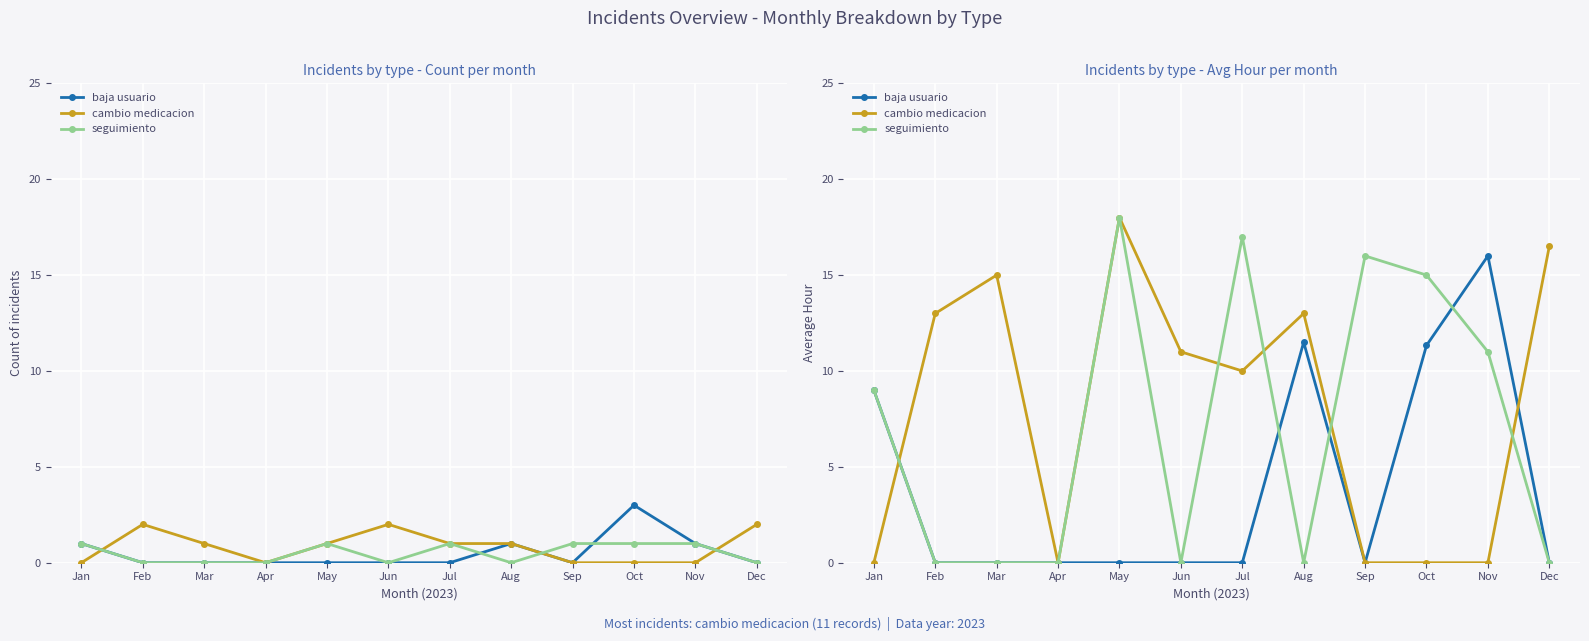

What is the difference between the cambio medicacion values at Sep and Jun?

11.0